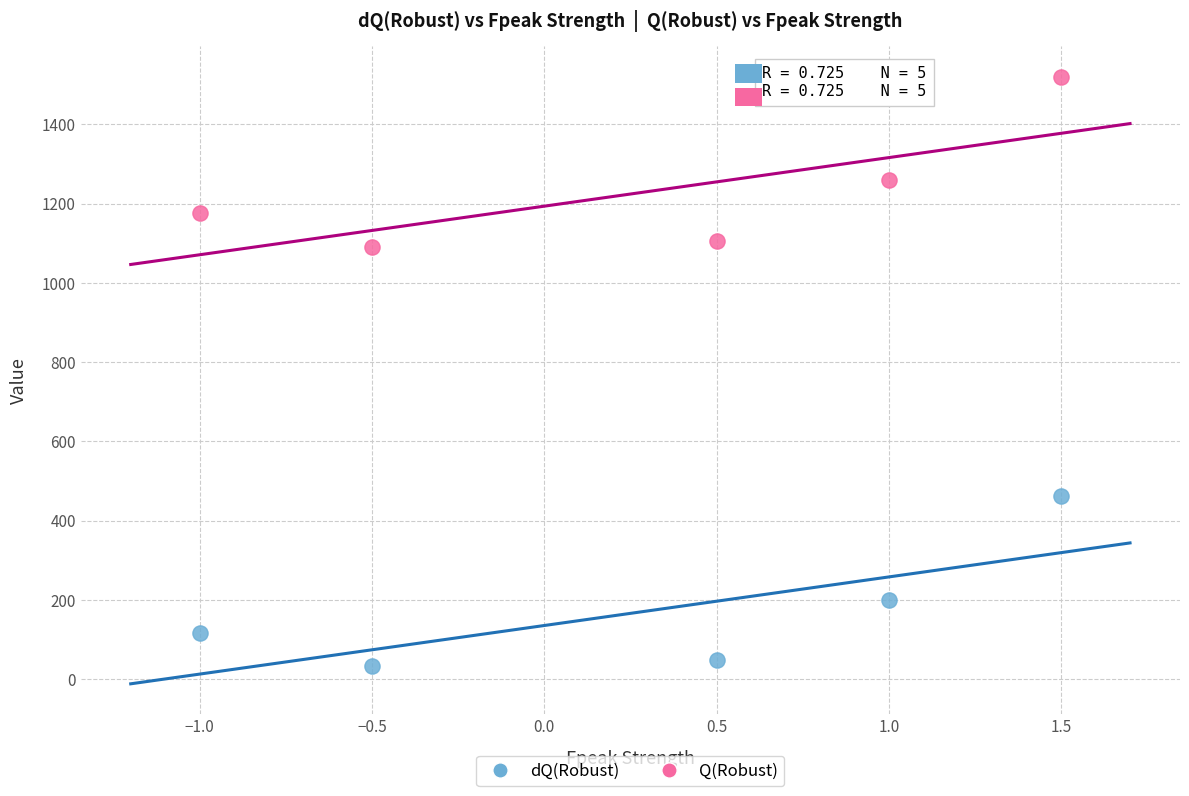

Which series contains the lowest Y value?

dQ(Robust)